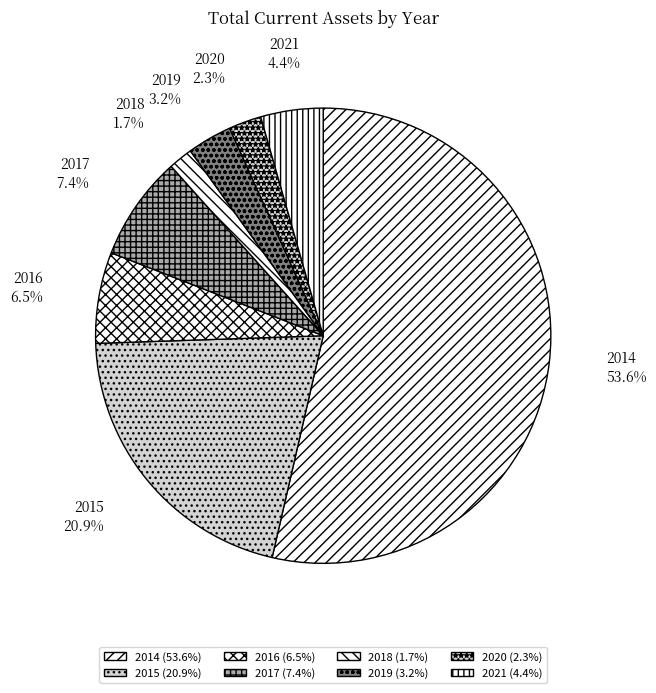

What is the smallest slice in the pie chart?

2018